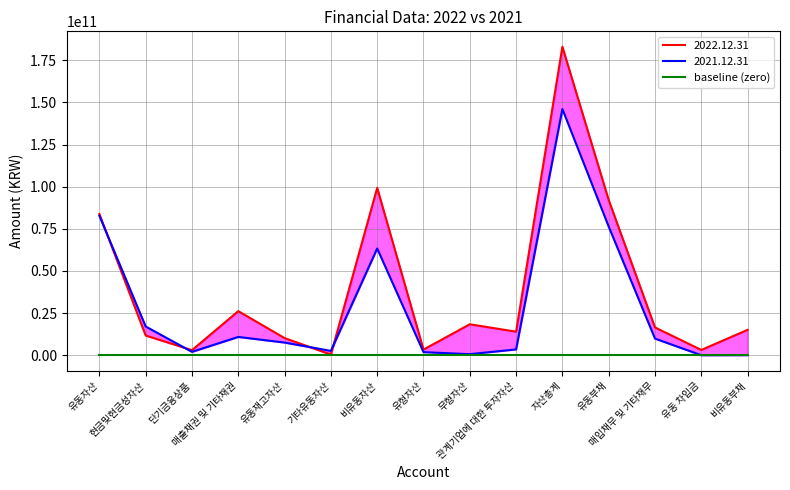

Which series has the widest spread of values?

2022.12.31